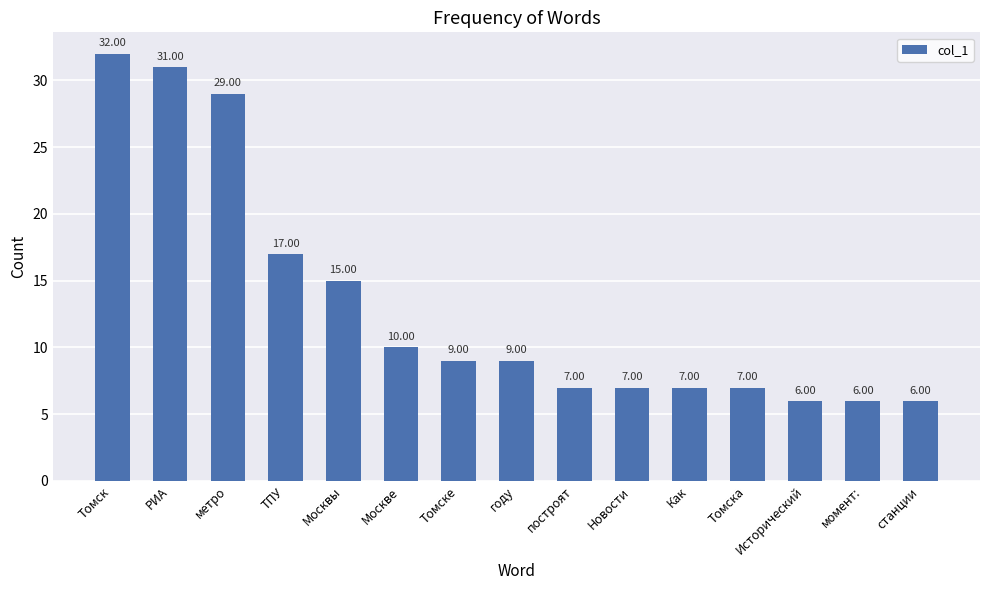

Reading left to right, list all the values displayed in this chart.

32	31	29	17	15	10	9	9	7	7	7	7	6	6	6